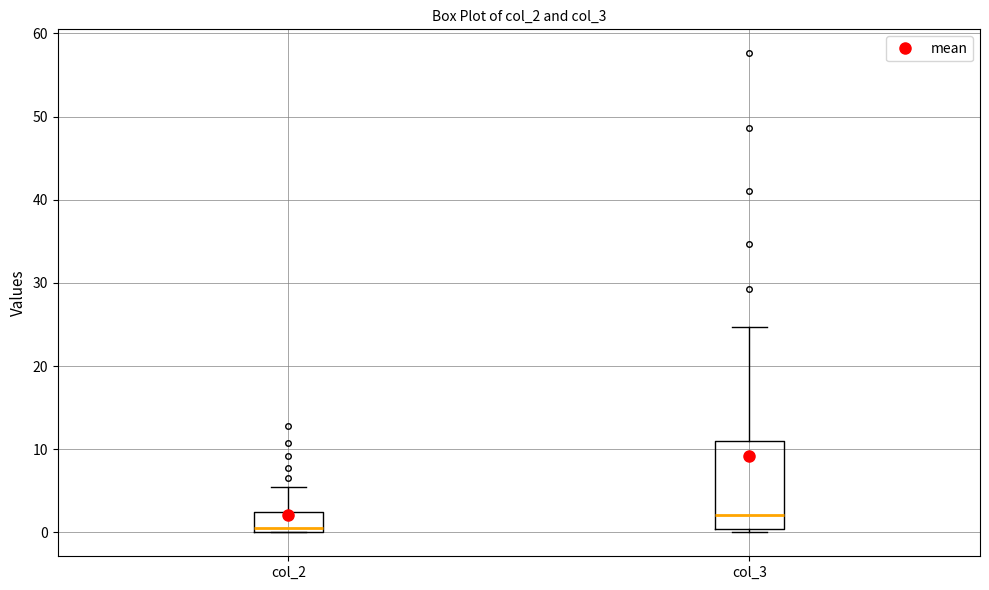

Reading left to right, read every box against the y-axis: the position of its median line, the range the box covers, and the ends of its whiskers. The values are not printed on the chart, so give them approximately, as read against the axis.

col_2: median 0 (just above the box's lower edge), box 0 to 2, whiskers 0 to 5
col_3: median 2, box 0 to 11, whiskers 0 (just below the box's lower edge) to 25